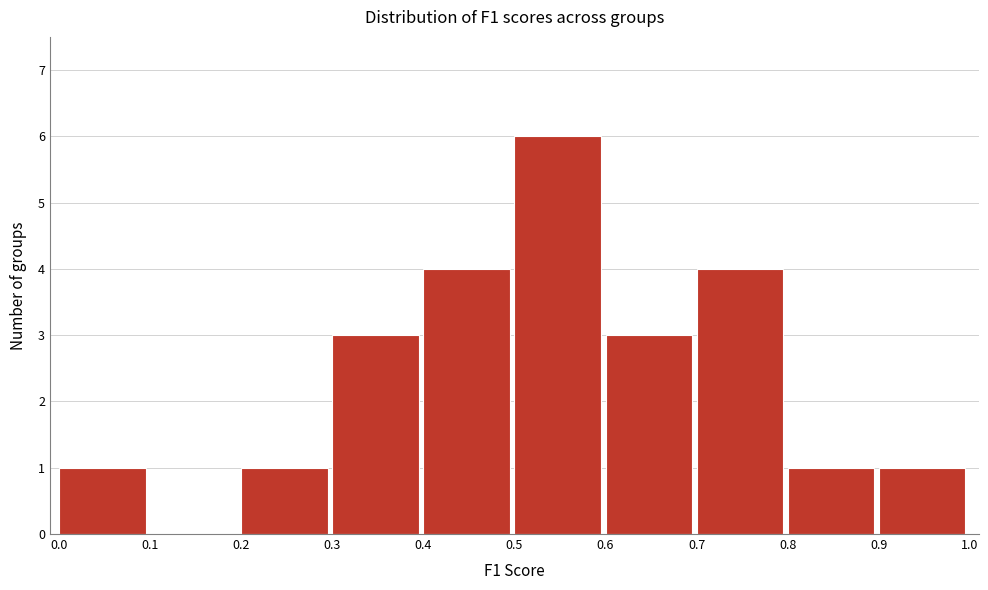

Reading left to right, transcribe this chart: for each bar, give the range it covers on the x-axis and its height. The values are not printed on the chart, so give them approximately, as read against the axis.

0.0 to 0.1: 1
0.1 to 0.2: 0
0.2 to 0.3: 1
0.3 to 0.4: 3
0.4 to 0.5: 4
0.5 to 0.6: 6
0.6 to 0.7: 3
0.7 to 0.8: 4
0.8 to 0.9: 1
0.9 to 1.0: 1